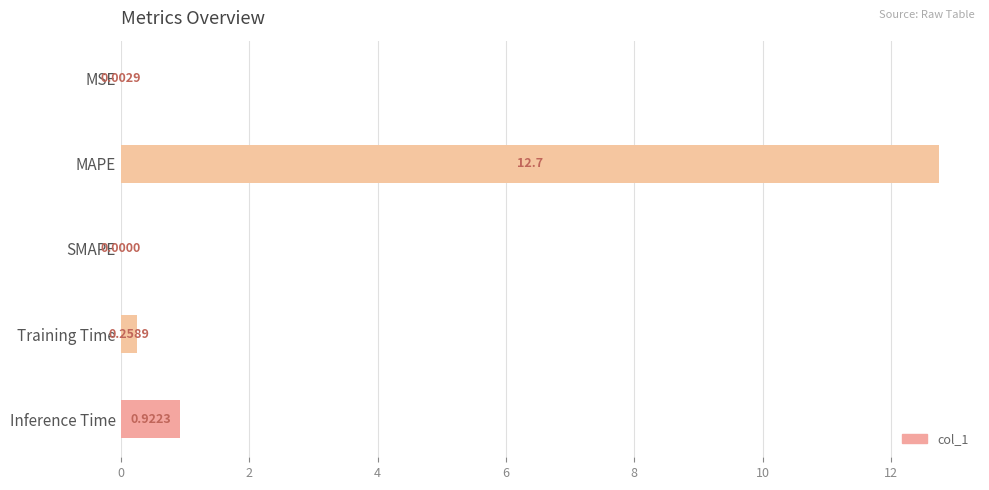

What is the sum of all values?

13.9